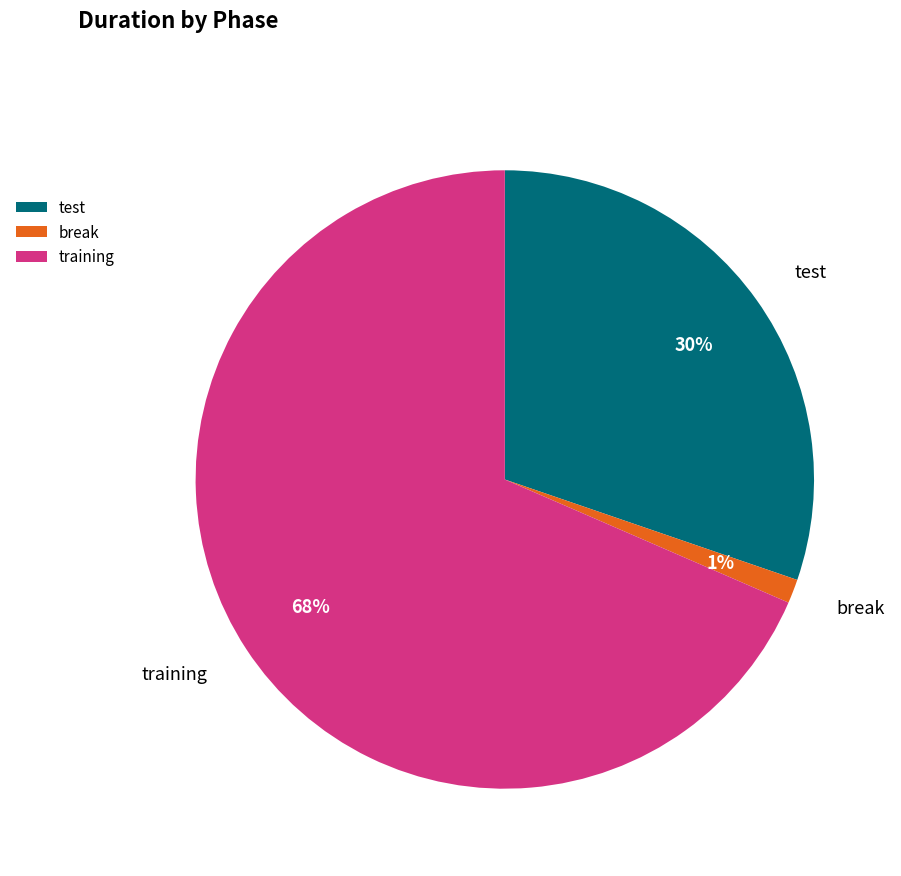

The test slice represents 43% of the pie. True or false?

False